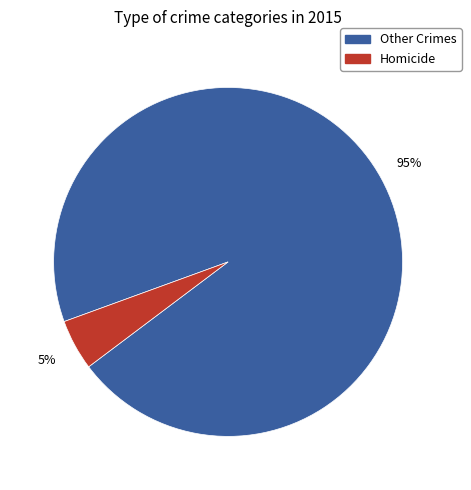

To the nearest percent, what is the average slice percentage?

50%